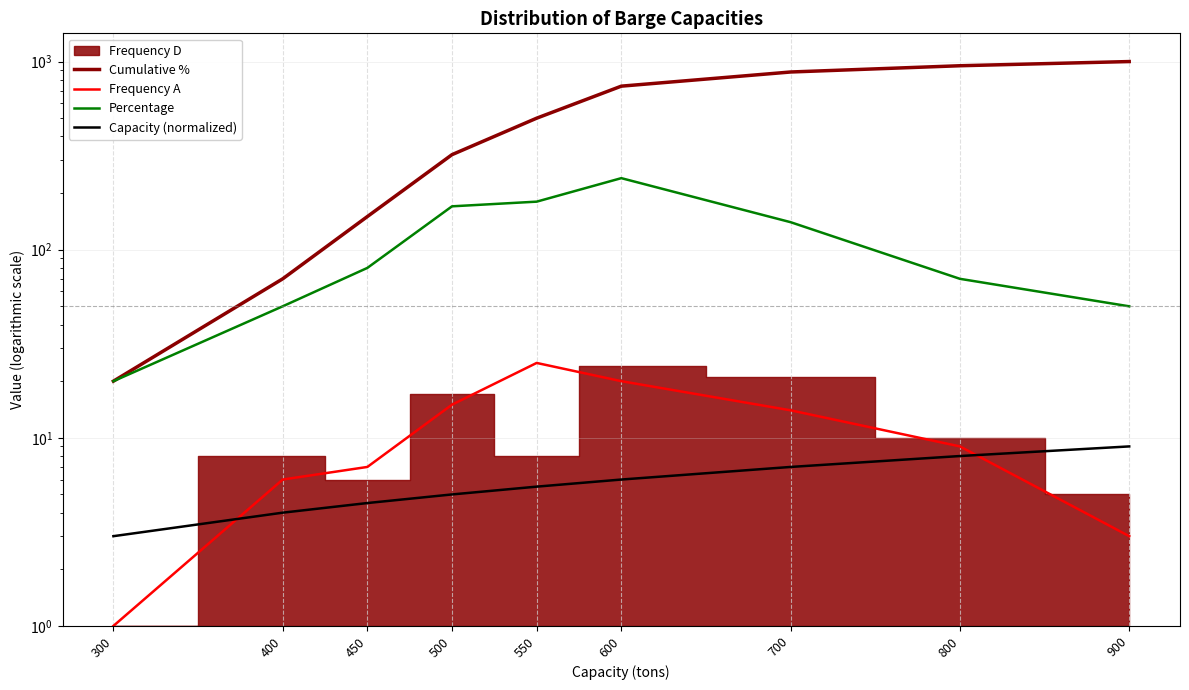

Is this an area chart (filled region under the line)?

No